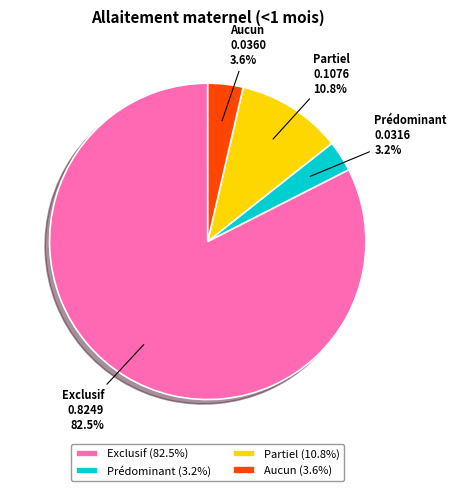

To the nearest percent, what is the average slice percentage?

25%